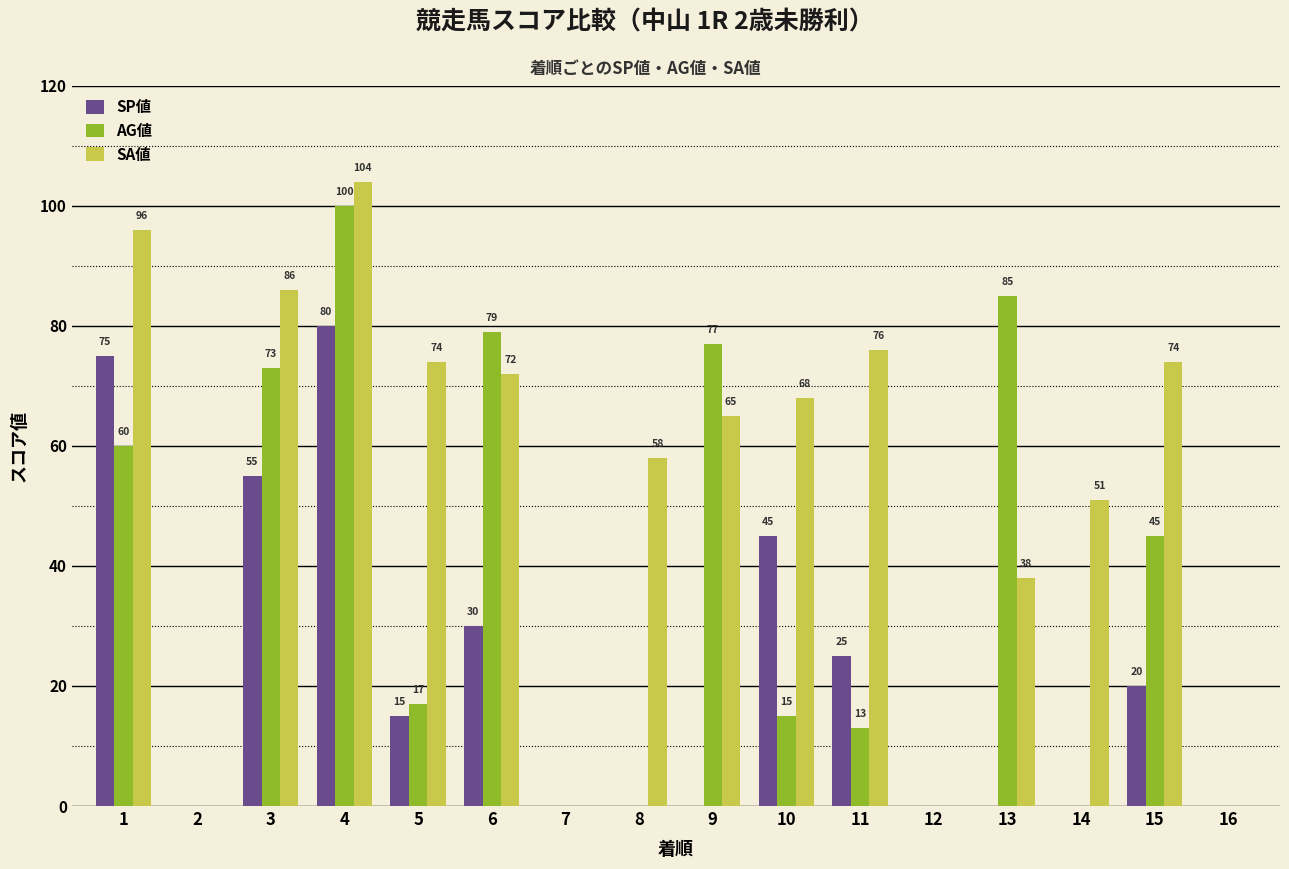

Count the number of categories in the chart.

16